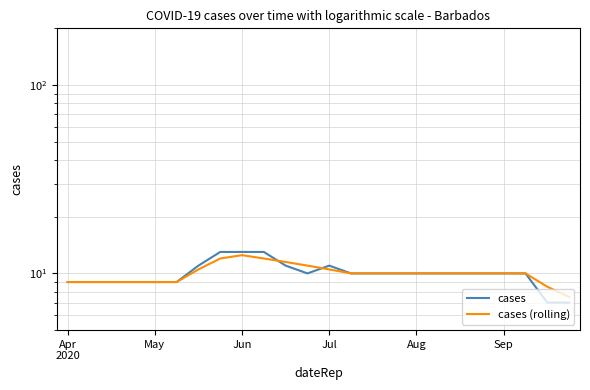

What is the lowest value of the cases series?

7.0